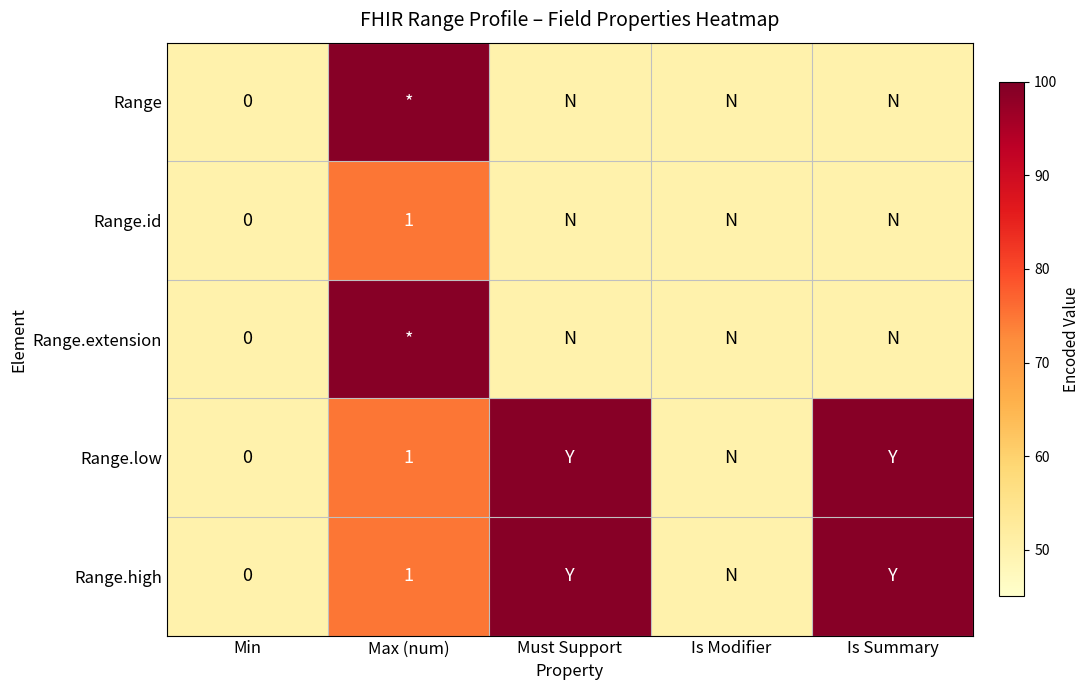

What is the minimum value for Range.high?

50